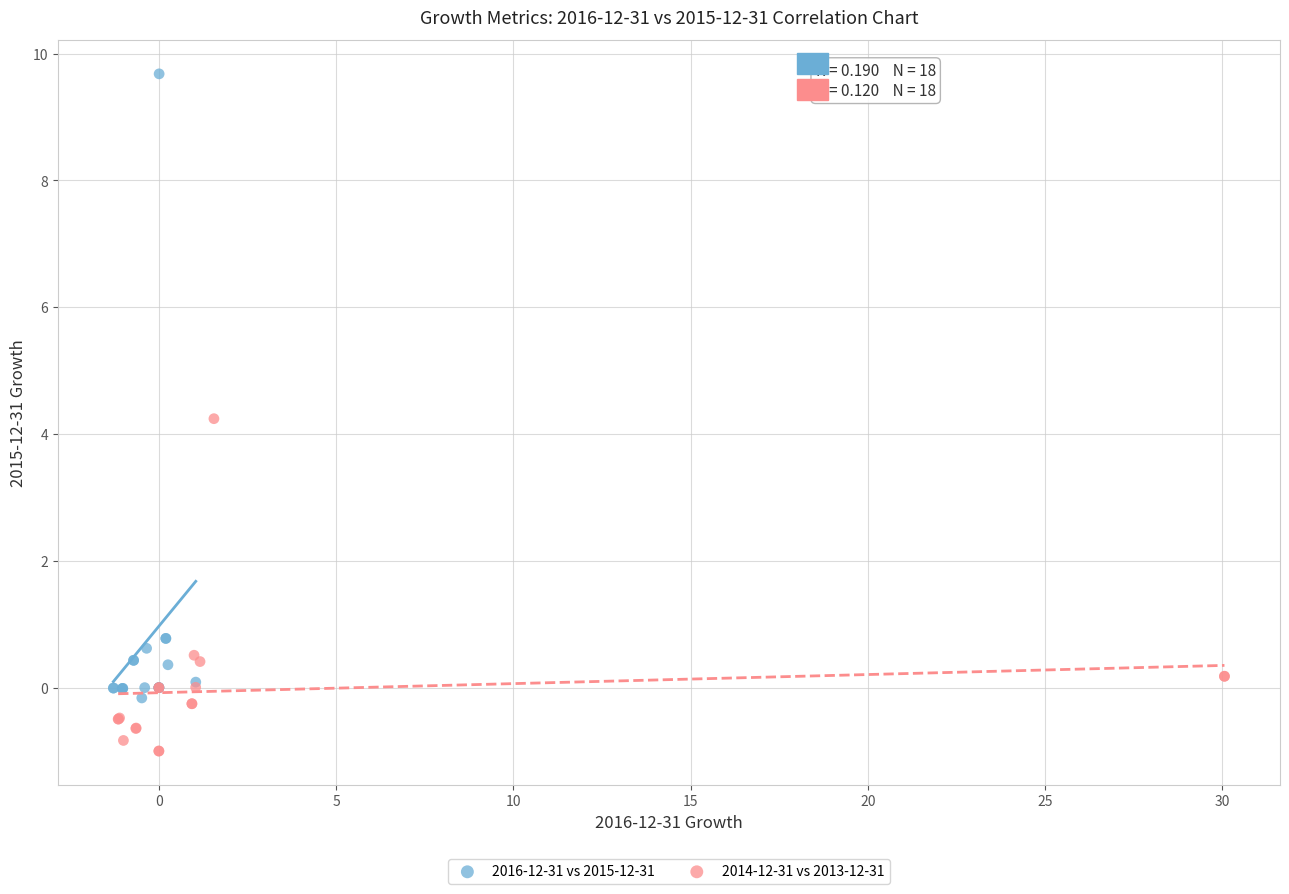

Which series has the widest spread of Y values?

2016-12-31 vs 2015-12-31